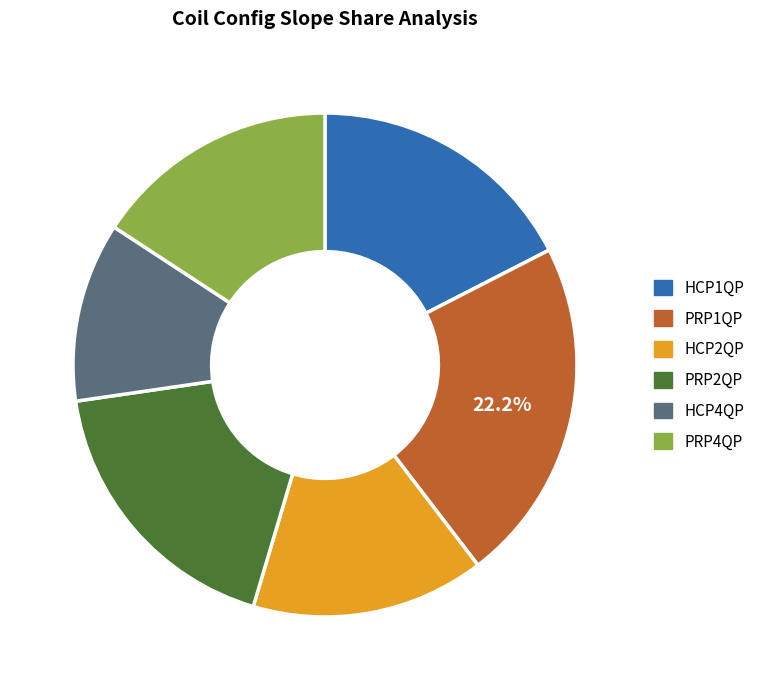

Is there a majority slice in this chart?

No